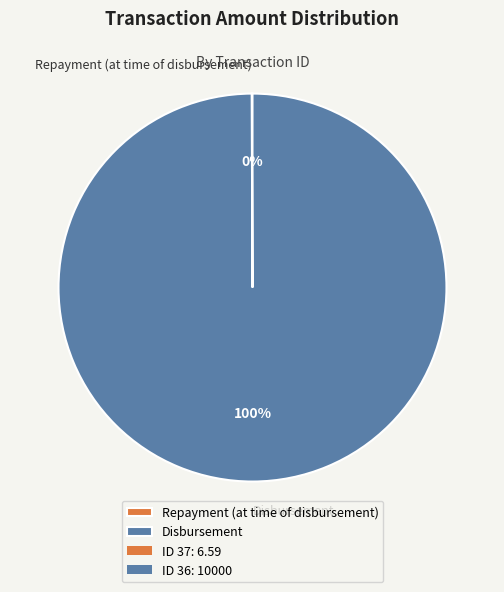

Is there any slice that represents more than half of the pie?

Yes